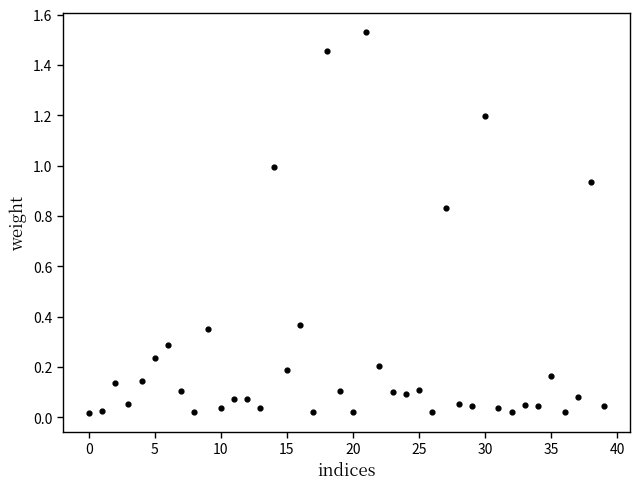

Count the number of points in this scatter plot.

40